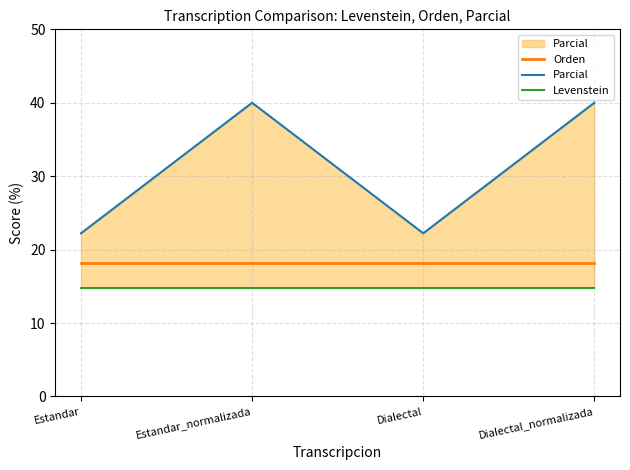

What is the label of the 3rd point from the left?

Dialectal